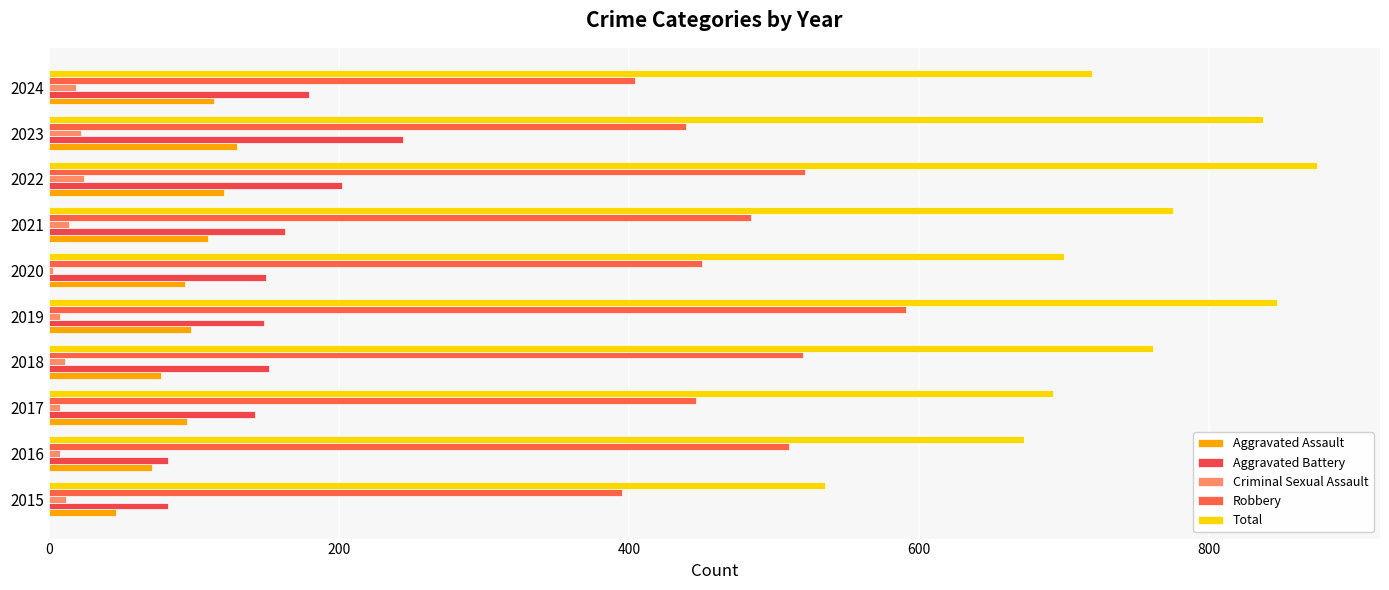

Which series has the largest total across all categories?

Total